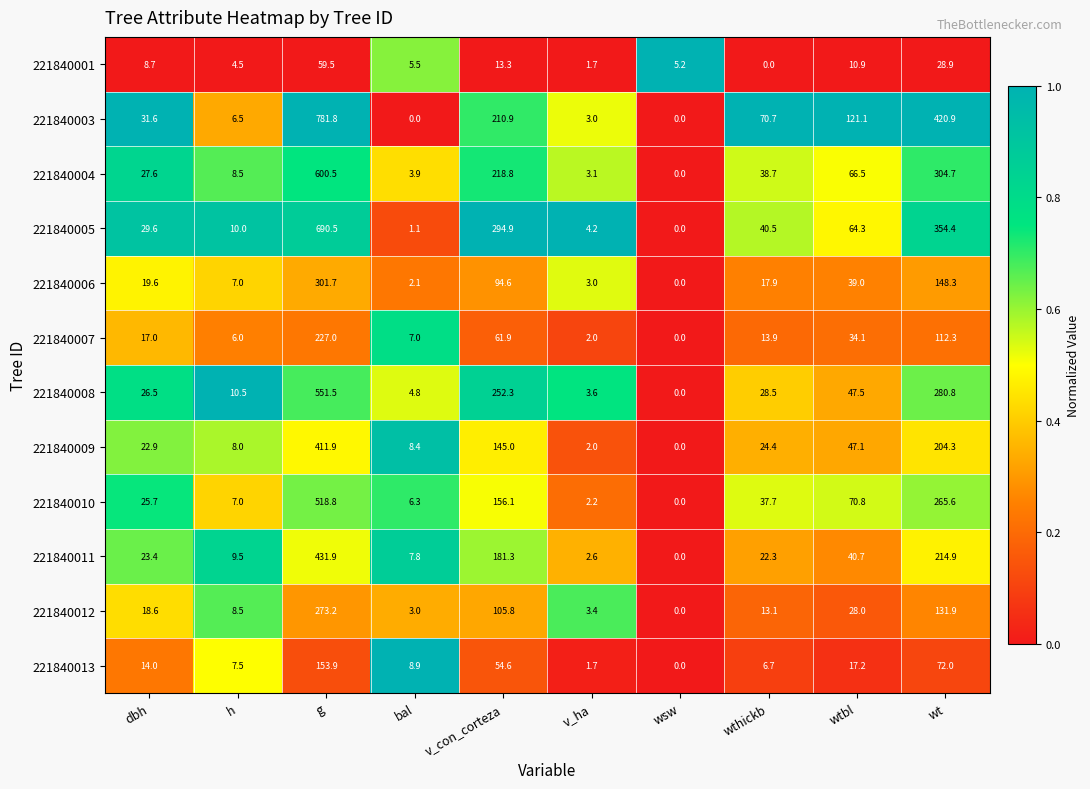

The value of 221840008 at v_con_corteza is 252.3. True or false?

True